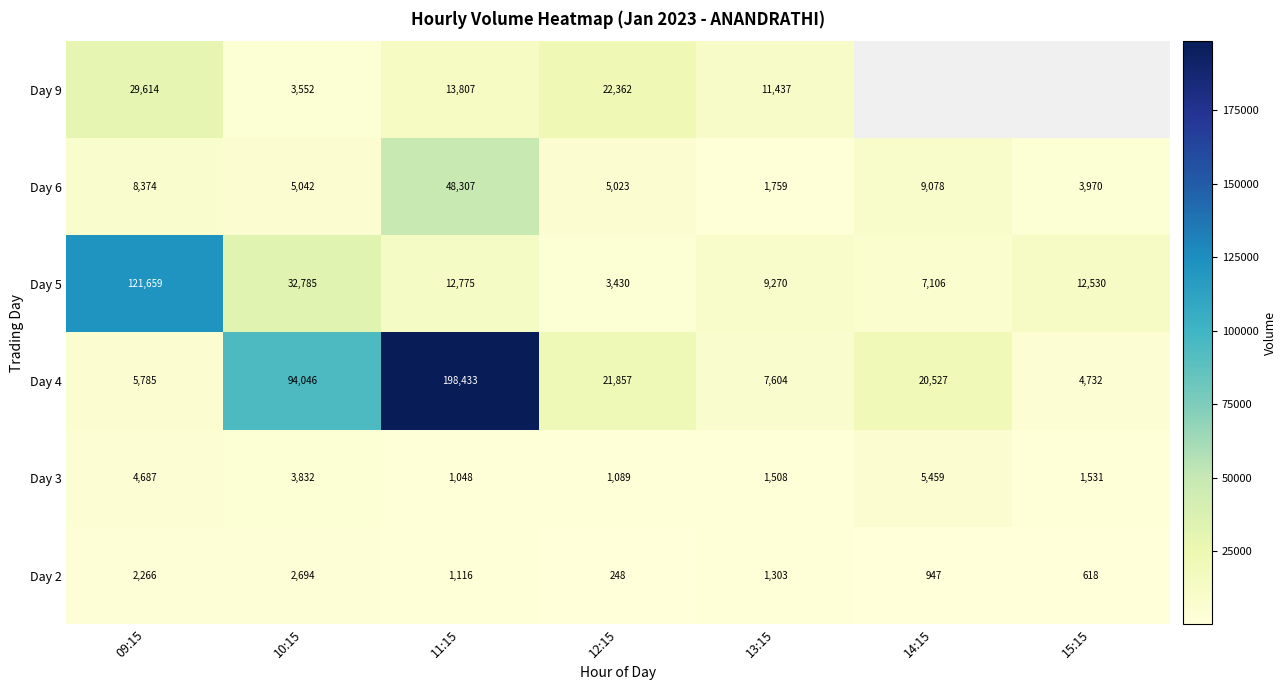

True or false: Day 2 has a value of 86 at 12:15.

False